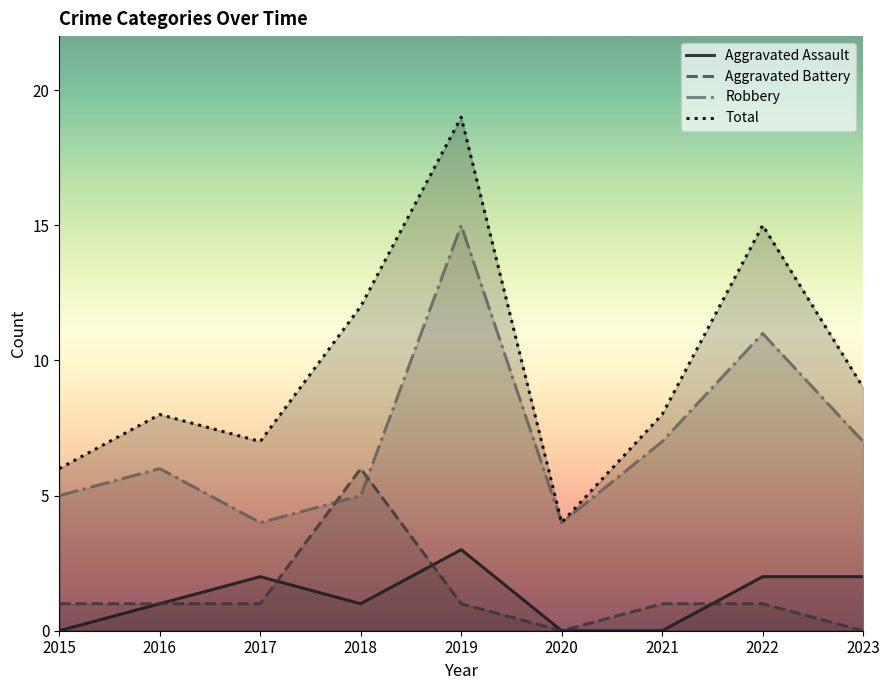

Reading left to right, list all the values displayed in this chart.

Aggravated Assault: 2015=0	2016=1	2017=2	2018=1	2019=3	2020=0	2021=0	2022=2	2023=2
Aggravated Battery: 2015=1	2016=1	2017=1	2018=6	2019=1	2020=0	2021=1	2022=1	2023=0
Robbery: 2015=5	2016=6	2017=4	2018=5	2019=15	2020=4	2021=7	2022=11	2023=7
Total: 2015=6	2016=8	2017=7	2018=12	2019=19	2020=4	2021=8	2022=15	2023=9